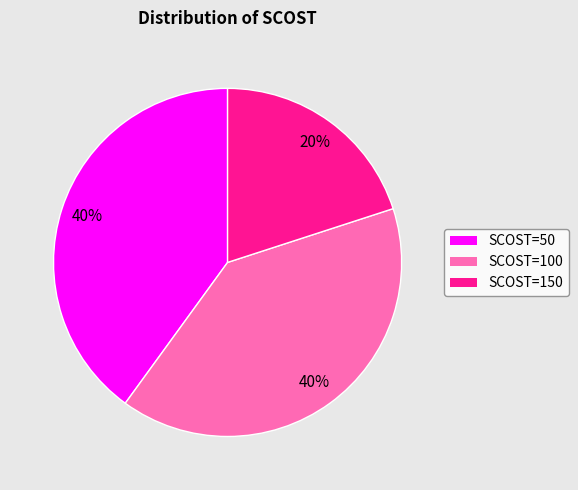

How many slices are in this pie chart?

3